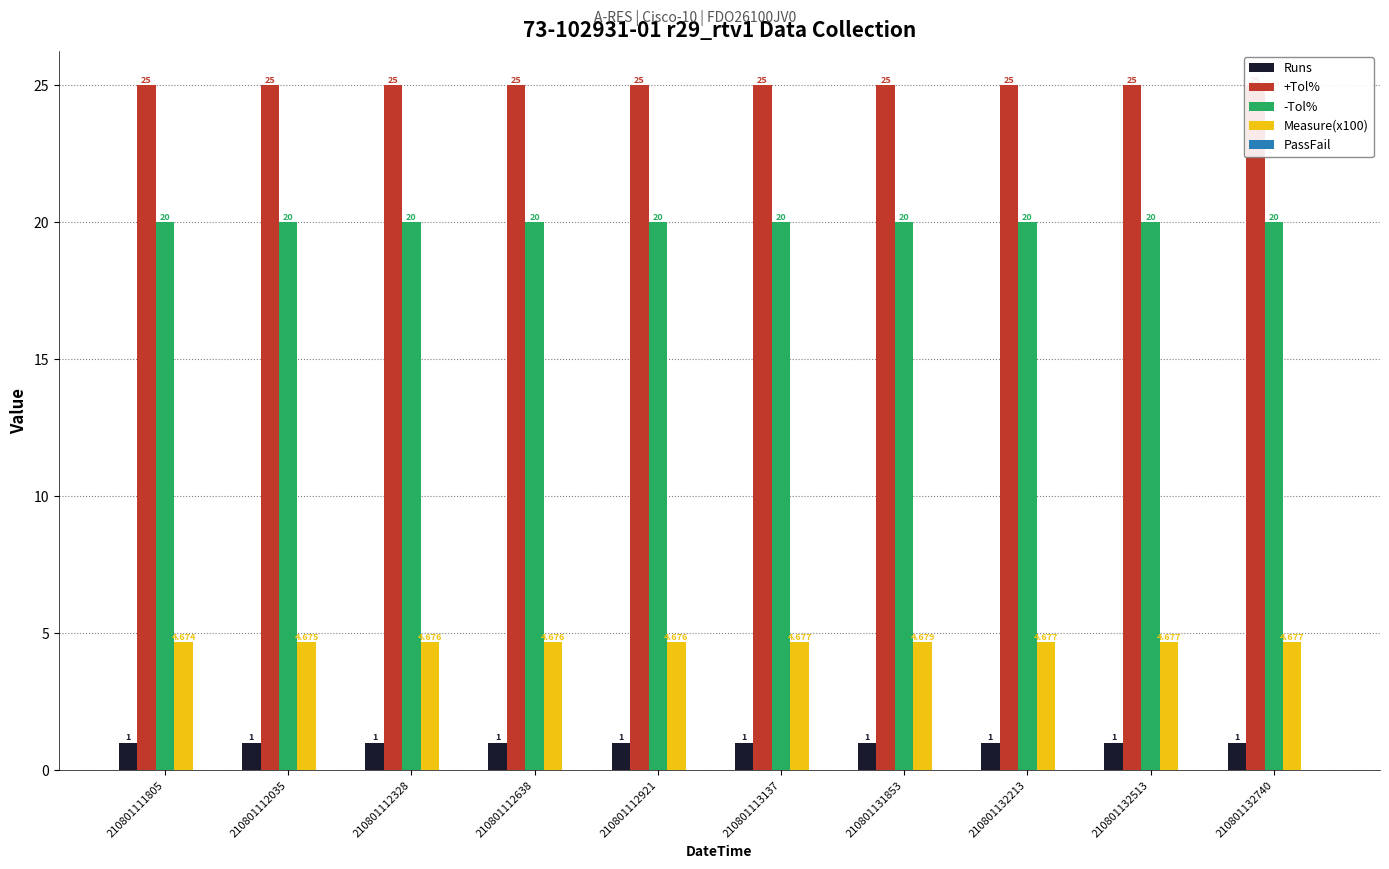

At 210801132213, list the series in order from largest to smallest.

+Tol%, -Tol%, Measure(x100), Runs, PassFail